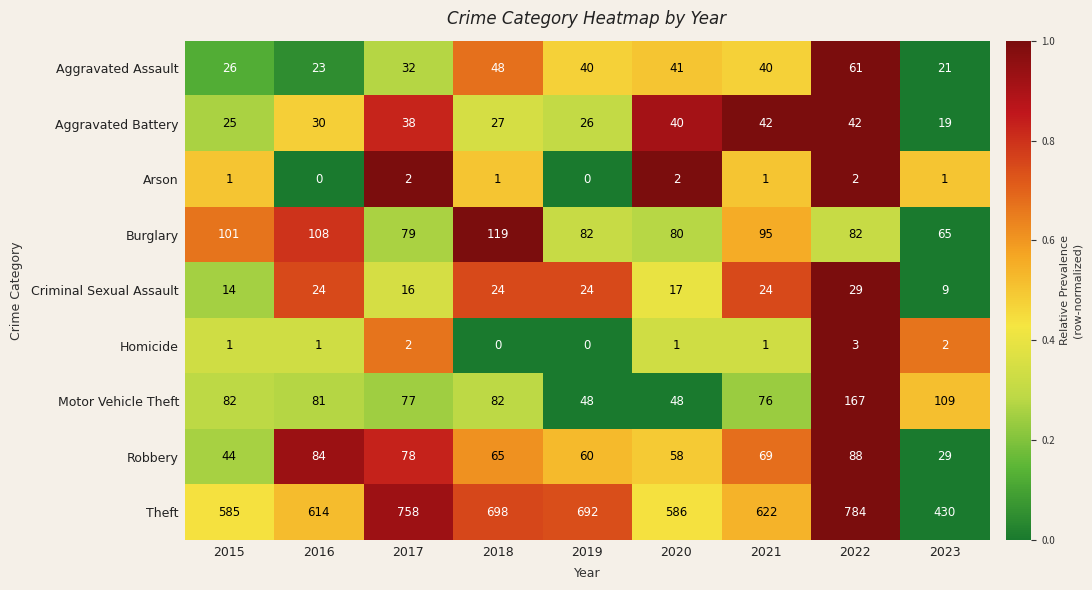

Which series has the largest total across all categories?

Theft